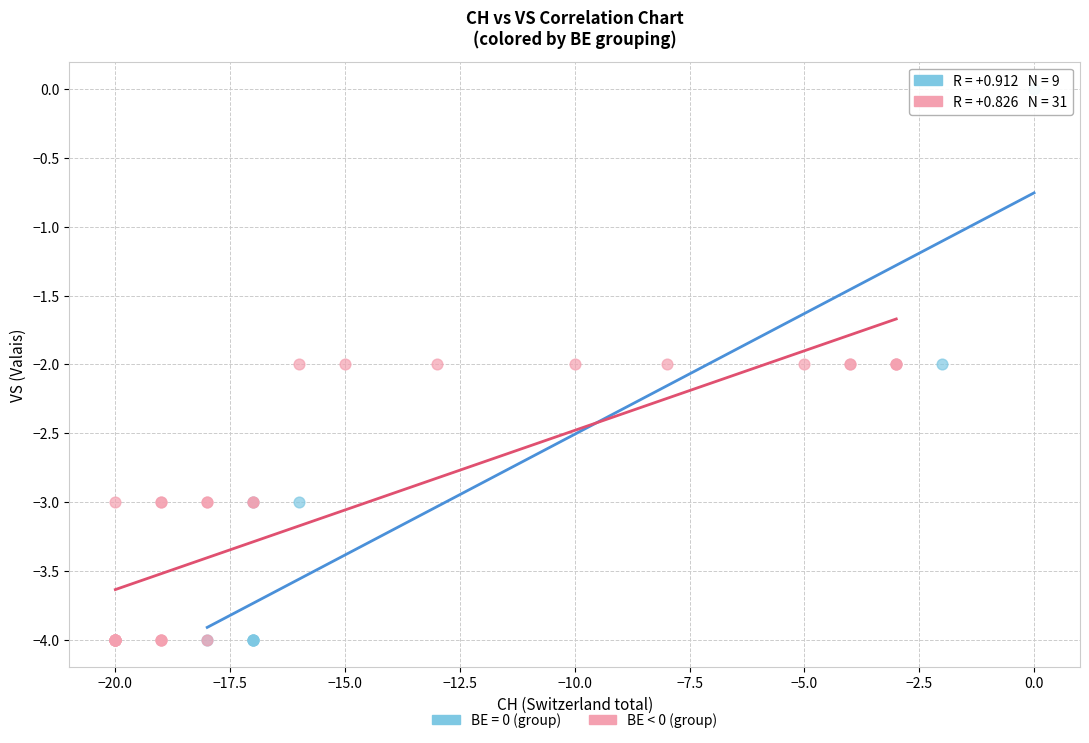

Which series has the widest spread of Y values?

BE = 0 (group)